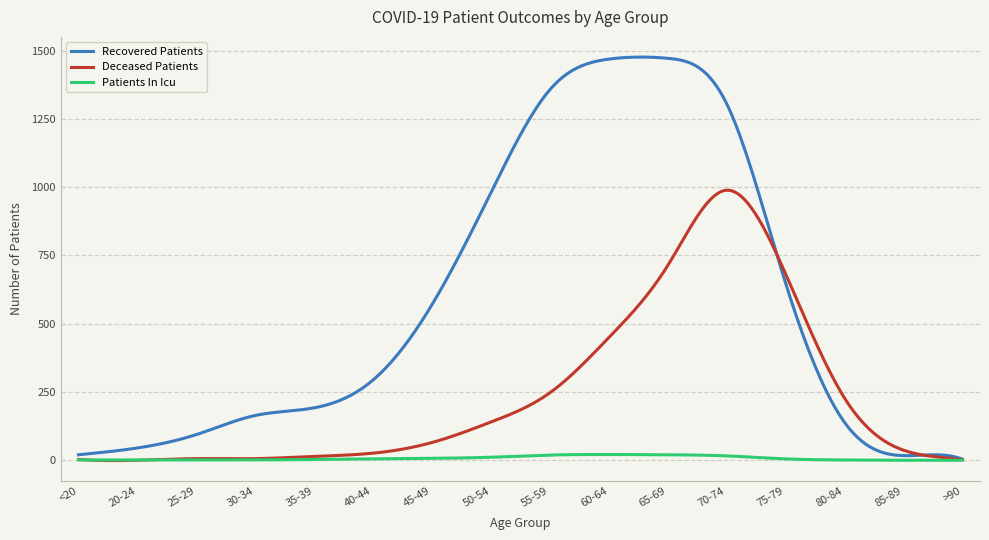

How many lines are shown in the chart?

3